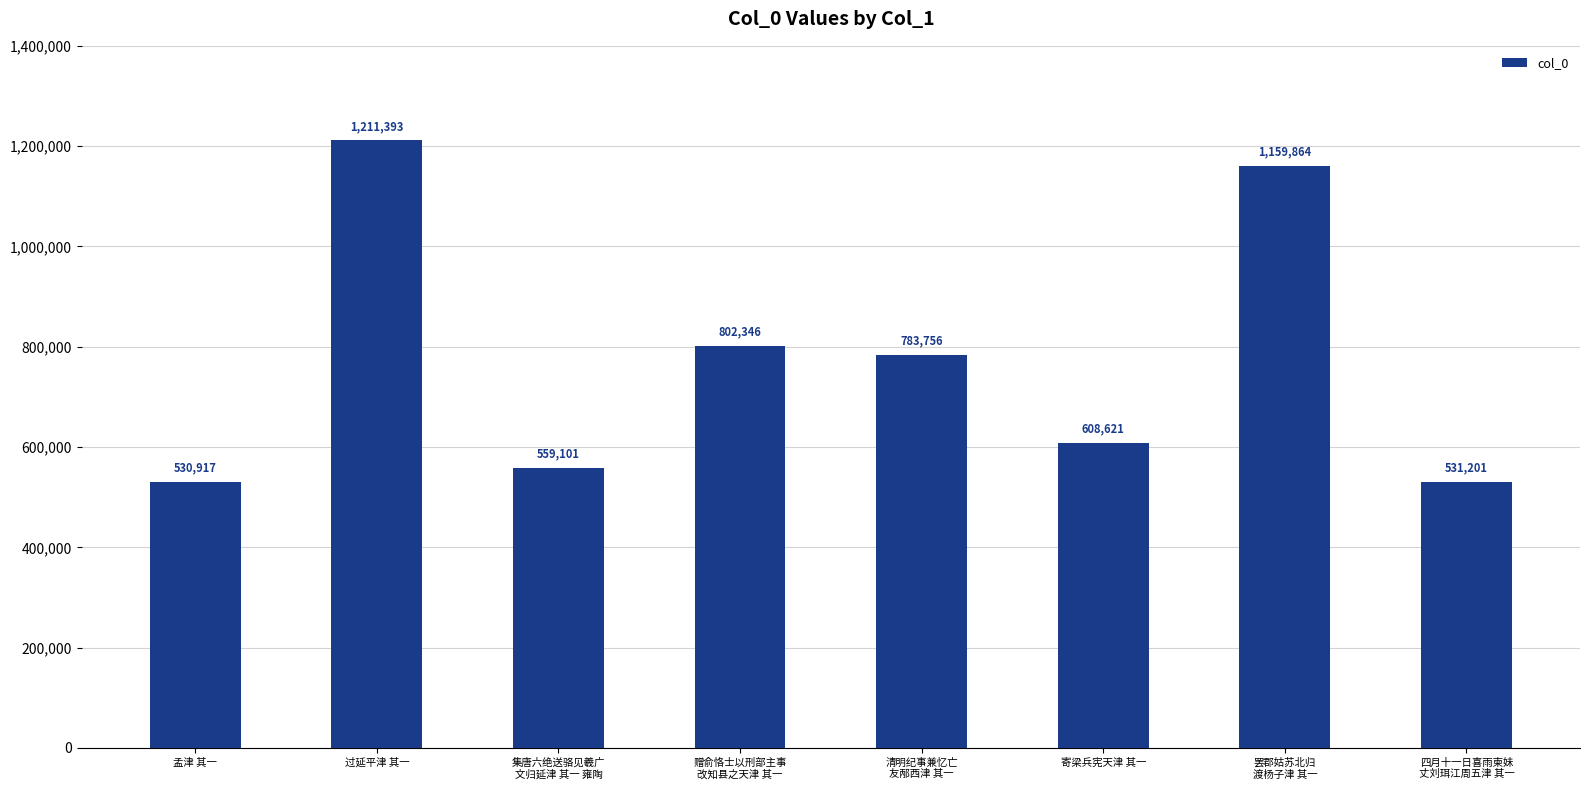

Between 罢郡姑苏北归
渡杨子津 其一 and 孟津 其一, which is larger?

罢郡姑苏北归
渡杨子津 其一